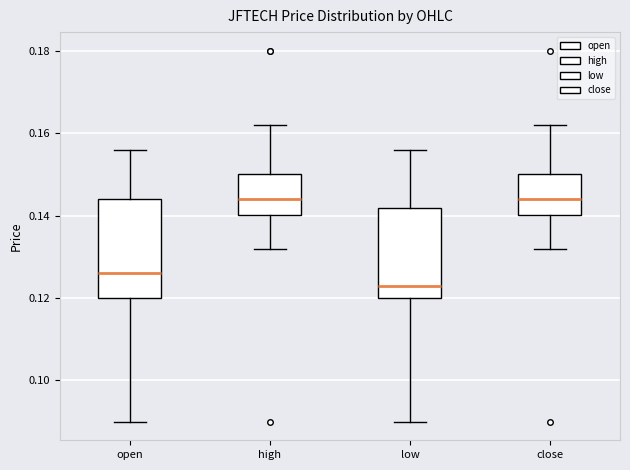

Reading left to right, transcribe this box plot: for each box, give where its median line is, the range the box spans, and where its two whiskers end, as read against the y-axis. The values are not printed on the chart, so give them approximately, as read against the axis.

open: median 0.126, box 0.120 to 0.144, whiskers 0.090 to 0.156
high: median 0.144, box 0.140 to 0.150, whiskers 0.132 to 0.162
low: median 0.124, box 0.120 to 0.142, whiskers 0.090 to 0.156
close: median 0.144, box 0.140 to 0.150, whiskers 0.132 to 0.162